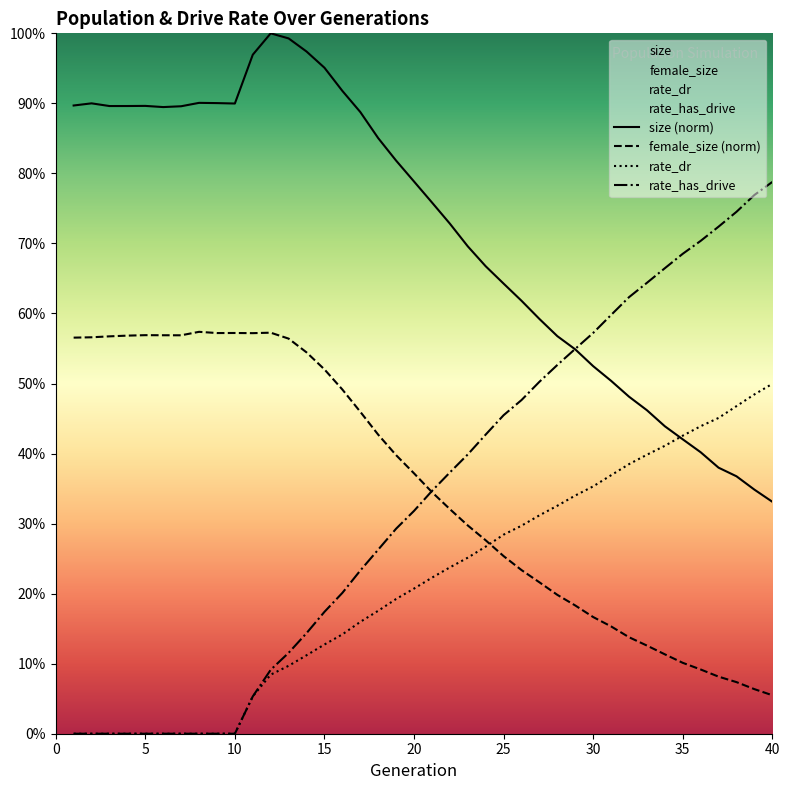

Reading left to right, list all the values displayed in this chart.

size: 0.9	0.9	0.9	0.9	0.9	0.9	0.9	0.9	0.9	0.9	1.0	1.0	1.0	1.0	1.0	0.9	0.9	0.9	0.8	0.8	0.8	0.7	0.7	0.7	0.6	0.6	0.6	0.6	0.5	0.5	0.5	0.5	0.5	0.4	0.4	0.4	0.4	0.4	0.3	0.3
female_size: 0.6	0.6	0.6	0.6	0.6	0.6	0.6	0.6	0.6	0.6	0.6	0.6	0.6	0.5	0.5	0.5	0.5	0.4	0.4	0.4	0.3	0.3	0.3	0.3	0.3	0.2	0.2	0.2	0.2	0.2	0.2	0.1	0.1	0.1	0.1	0.1	0.1	0.1	0.1	0.1
rate_dr: 0.0	0.0	0.0	0.0	0.0	0.0	0.0	0.0	0.0	0.0	0.1	0.1	0.1	0.1	0.1	0.1	0.2	0.2	0.2	0.2	0.2	0.2	0.3	0.3	0.3	0.3	0.3	0.3	0.3	0.4	0.4	0.4	0.4	0.4	0.4	0.4	0.5	0.5	0.5	0.5
rate_has_drive: 0.0	0.0	0.0	0.0	0.0	0.0	0.0	0.0	0.0	0.0	0.1	0.1	0.1	0.1	0.2	0.2	0.2	0.3	0.3	0.3	0.3	0.4	0.4	0.4	0.5	0.5	0.5	0.5	0.5	0.6	0.6	0.6	0.6	0.7	0.7	0.7	0.7	0.7	0.8	0.8